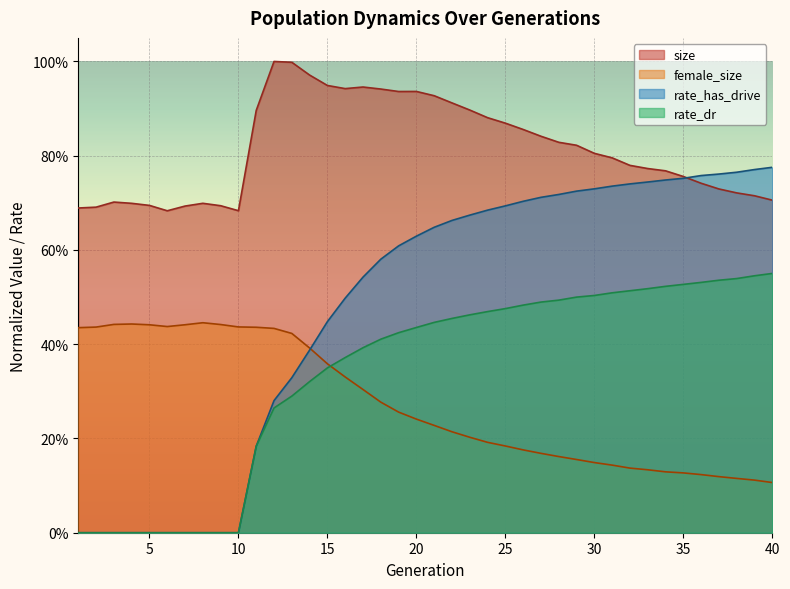

True or false: rate_has_drive has more than 0 points higher than both neighbors.

False